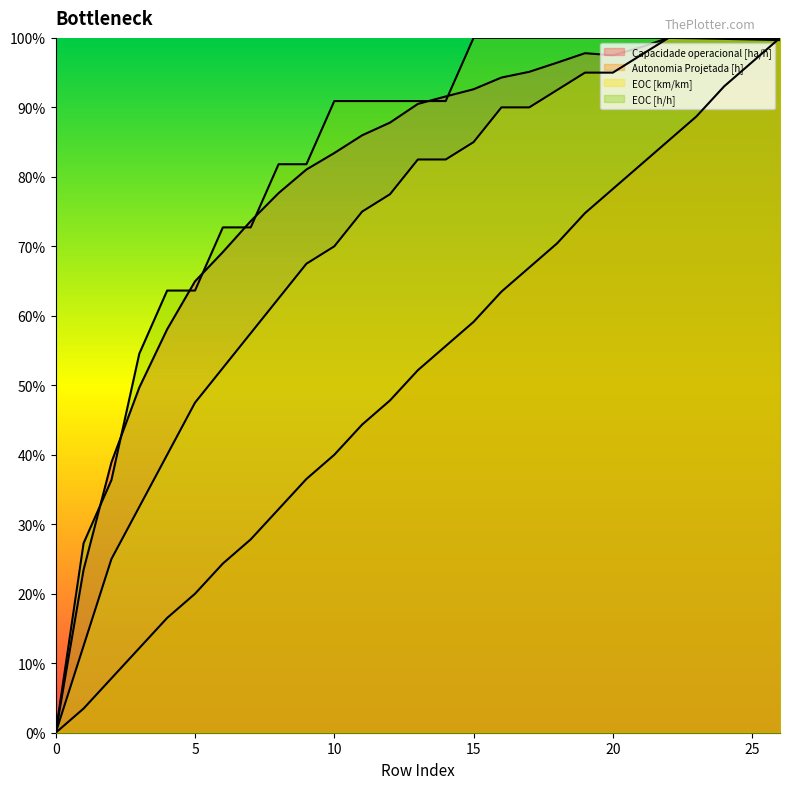

List the series in order of their peak value, highest first.

Capacidade operacional [ha/h], Autonomia Projetada [h], EOC [km/km], EOC [h/h]